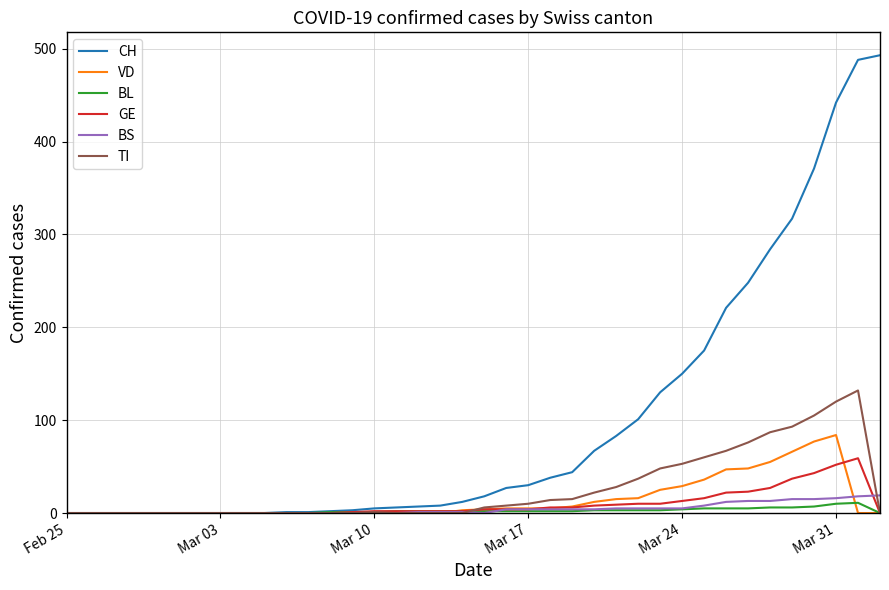

Rank the series by their maximum value, from highest to lowest.

CH, TI, VD, GE, BS, BL